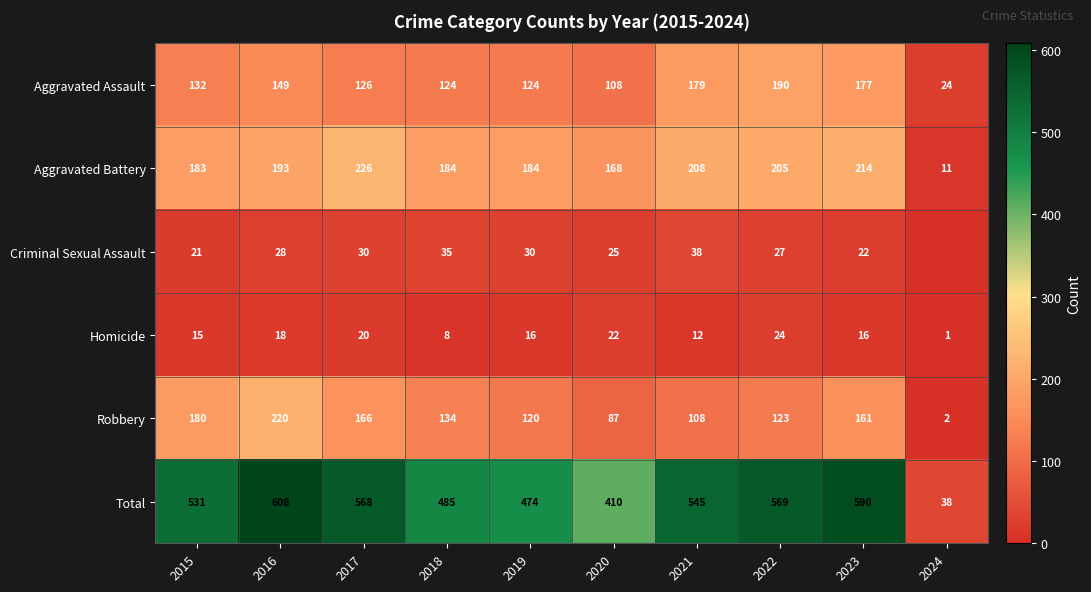

The Total series shows 736 at 2021. True or false?

False